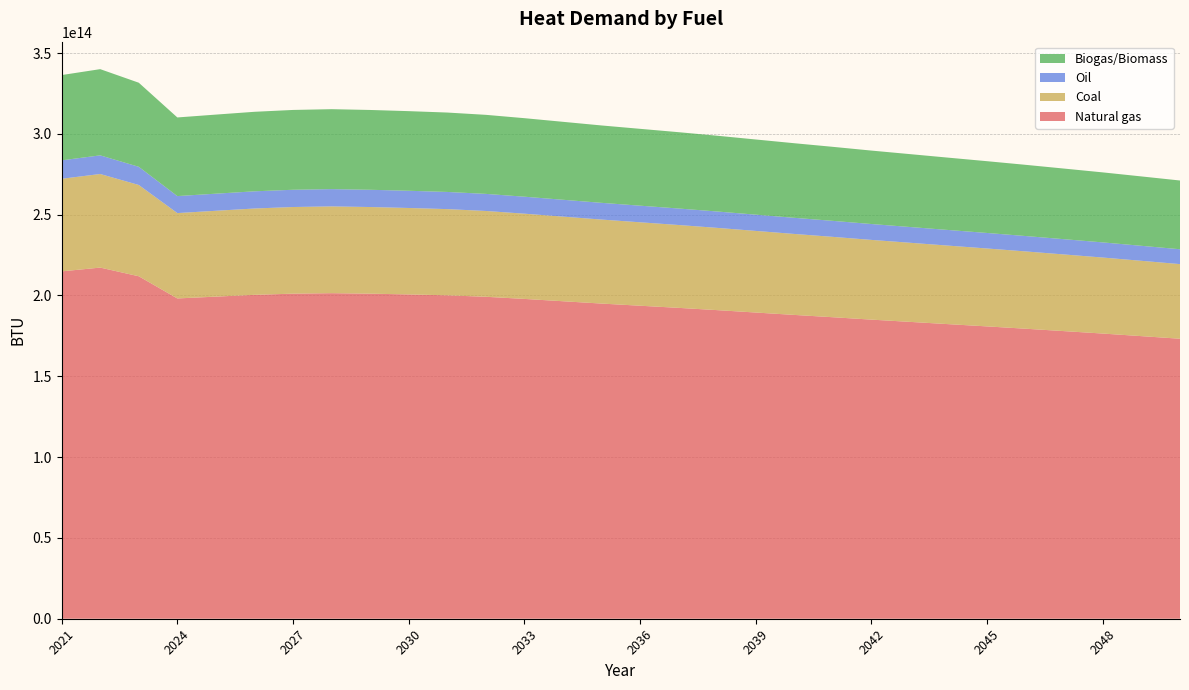

Reading left to right, list all the values displayed in this chart.

Natural gas: 214903351684939.8	217242177600961.5	211877080166986.6	198148514503681.9	199277133986413.3	200383493325844.1	201114653417334.3	201417230206814.5	201106494722278.4	200640038959268.2	200088672332898.6	199180941964458.1	197861348582640.7	196421993615373.2	194983645894408.9	193650353962868.0	192322501161364.3	190923033147703.4	189437042676597.9	187957700031093.5	186530029120943.2	185048168359680.8	183650009766214.0	182243591753061.0	180852181709825.7	179415143409055.6	177928649314798.5	176428960293969.6	174836705337876.9	173224708354241.5
Coal: 57281288320822.1	57904689308184.4	56474652547122.7	52815380033104.5	53116207253750.2	53411101157505.1	53605987796922.1	53686637950498.1	53603813142315.0	53479481963483.2	53332518268185.1	53090567807456.9	52738837560452.9	52355185531624.0	51971801978672.5	51616420459735.7	51262488710536.8	50889468326453.6	50493385864500.3	50099075343338.0	49718537634687.1	49323555923831.2	48950884558388.7	48576011690751.4	48205139113687.5	47822104579376.7	47425887879484.7	47026154145598.5	46601747478577.7	46172078684359.5
Oil: 11405910916057.2	11530043182199.9	11245292744814.5	10516654518685.5	10576555554091.5	10635275141142.0	10674081175592.0	10690140319756.2	10673648156058.9	10648891199792.5	10619627632830.2	10571450200337.6	10501413300305.9	10425020101202.6	10348680361300.9	10277916416127.3	10207441150642.4	10133164935922.9	10054296575785.0	9975781046377.7	9900007974013.1	9821358796601.7	9747152078844.3	9672506995633.7	9598658454527.1	9522388211587.5	9443493121848.8	9363897716568.9	9279389410660.9	9193833304401.3
Biogas/Biomass: 52762258269700.8	53336477964561.2	52019259530162.4	48648674001734.9	48925768389371.0	49197397550798.5	49376909211650.9	49451196720839.6	49374906119692.1	49260383664614.6	49125014215447.3	48902151687881.3	48578170110690.6	48224785121907.0	47871647428427.0	47544302635108.0	47218293236428.1	46874701141665.4	46509866380327.1	46146663767992.2	45796147404729.9	45432326554136.1	45089055943268.0	44743757510910.8	44402143778576.5	44049327568991.0	43684369160000.9	43316171182534.2	42925246766670.6	42529475362857.2